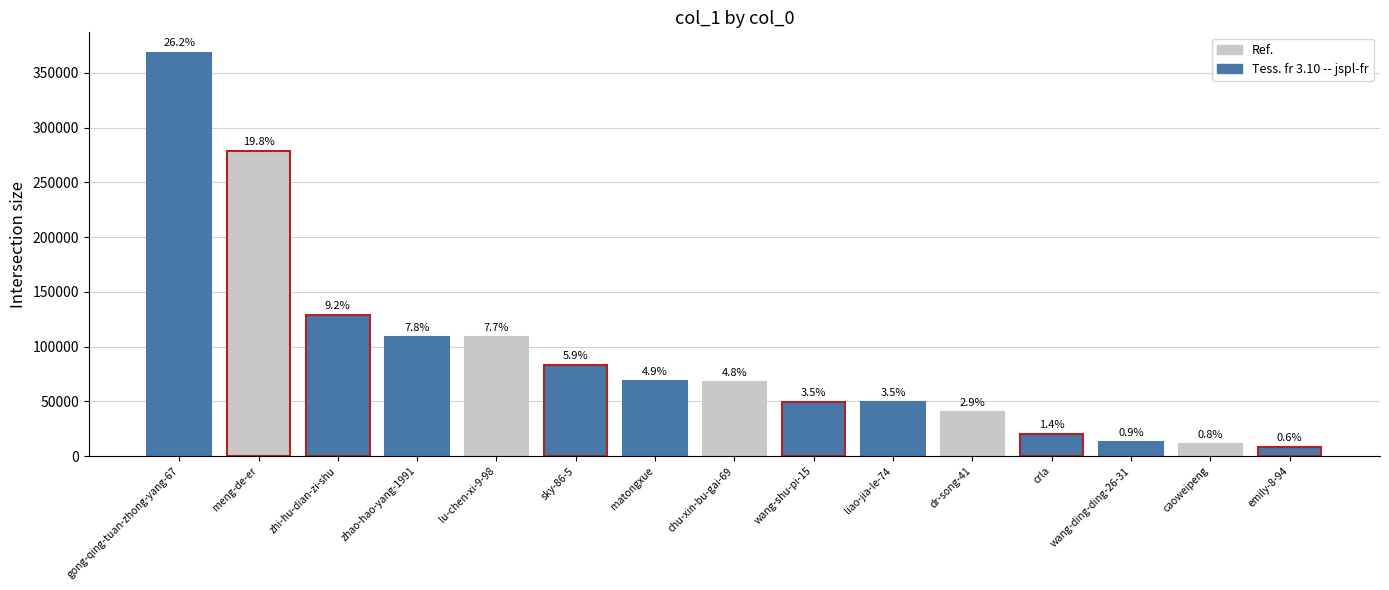

Reading left to right, what are all the values shown in this chart?

gong-qing-tuan-zhong-yang-67=368513	meng-de-er=278784	zhi-hu-dian-zi-shu=129038	zhao-hao-yang-1991=108985	lu-chen-xi-9-98=108683	sky-86-5=83377	matongxue=68835	chu-xin-bu-gai-69=67949	wang-shu-pi-15=49139	liao-jia-le-74=48942	dr-song-41=40554	crla=20333	wang-ding-ding-26-31=12775	caoweipeng=10665	emily-8-94=8202